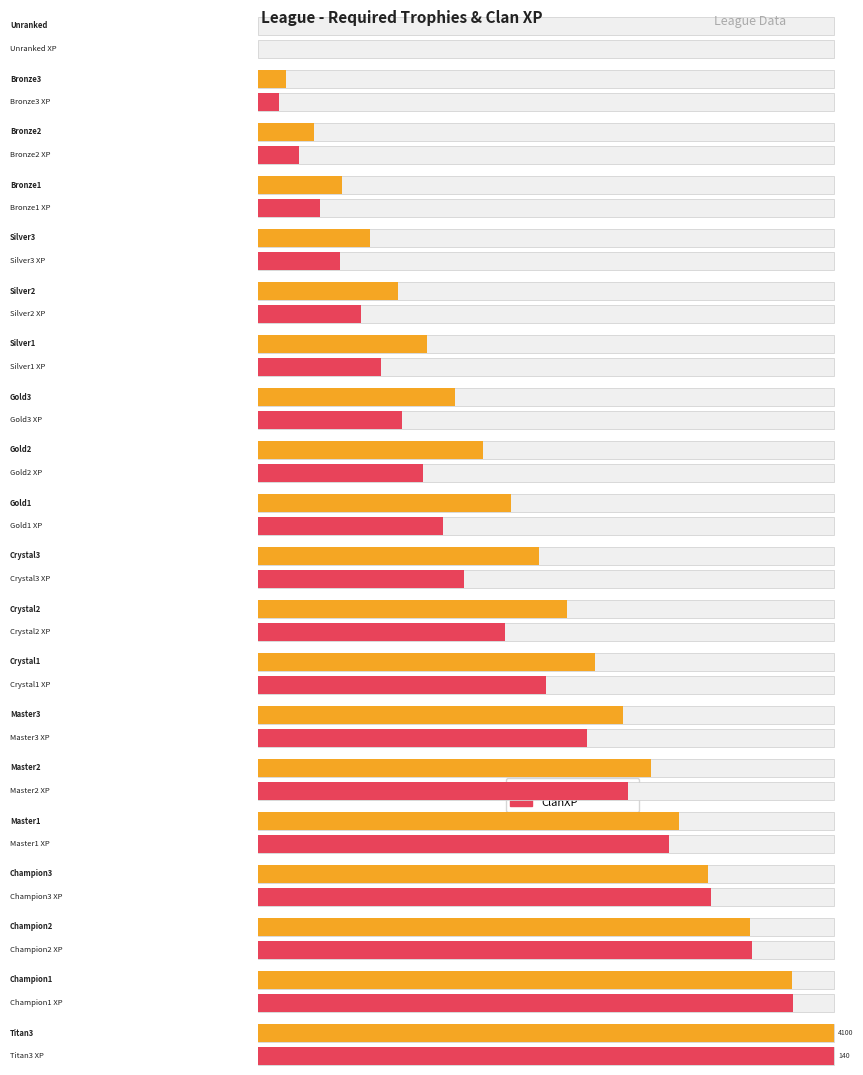

Rank the series by their maximum value, from lowest to highest.

ClanXP, RequiredTrophies